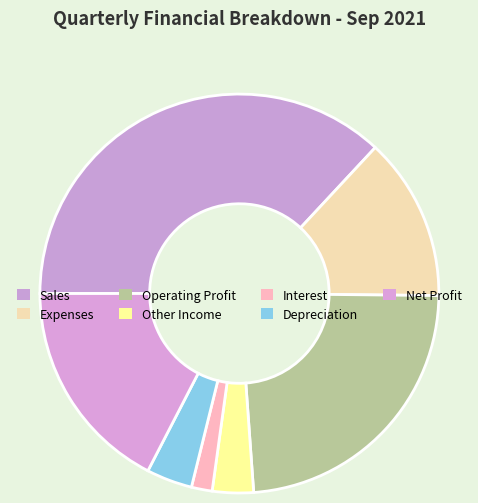

How many segments does this pie chart have?

7